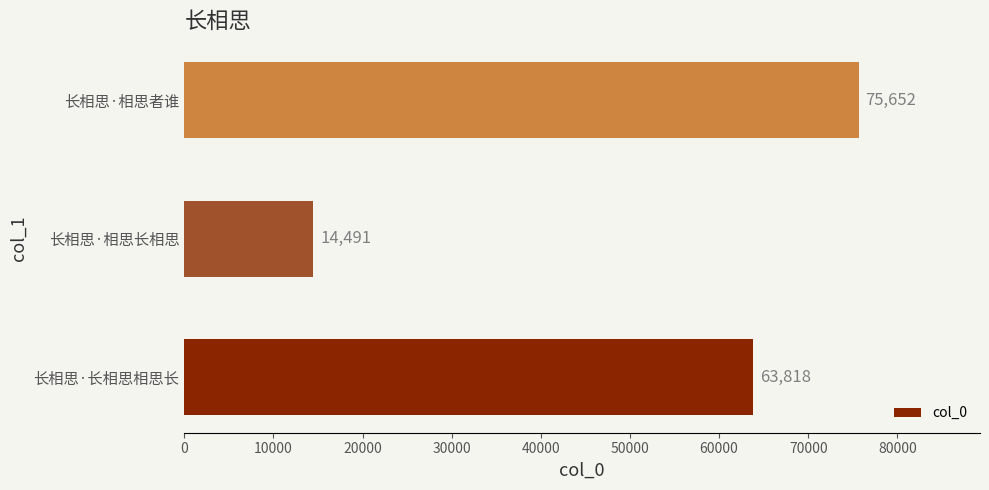

What is the greatest value displayed?

75652